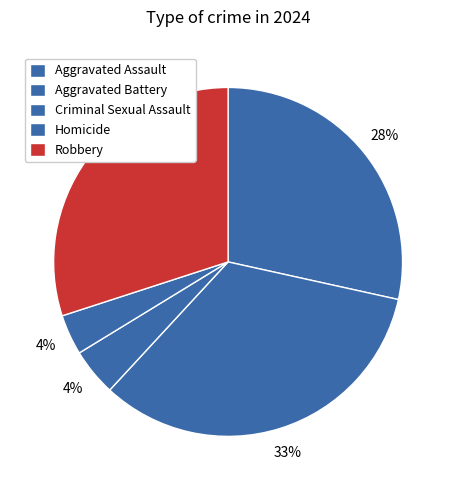

Count the number of slices in the pie.

5